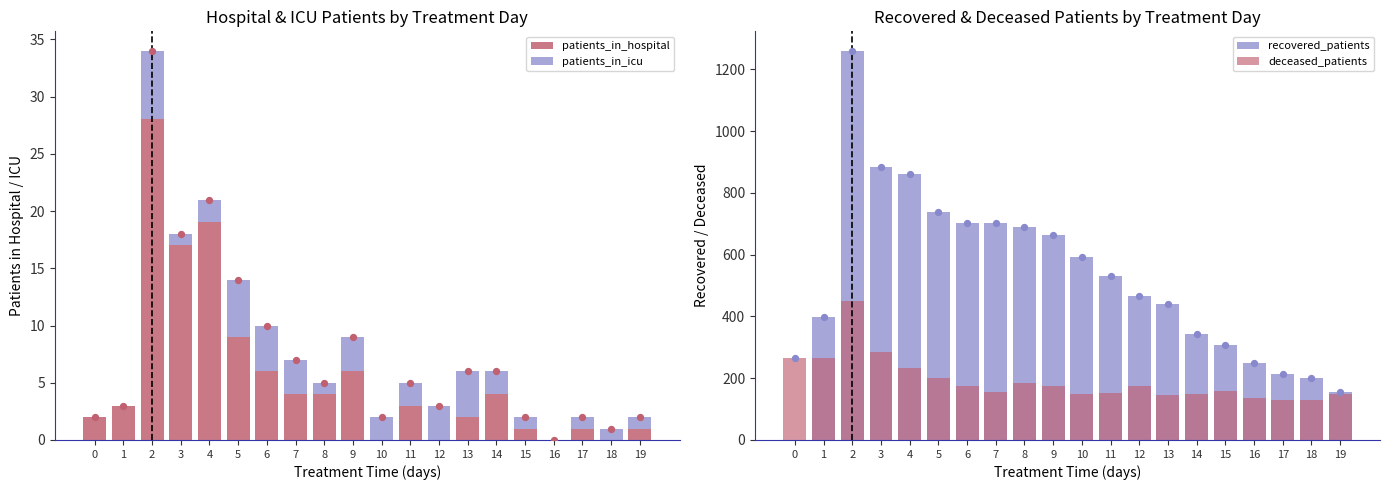

Is the value of deceased_patients at 14 greater than the value of patients_in_hospital at 10?

Yes